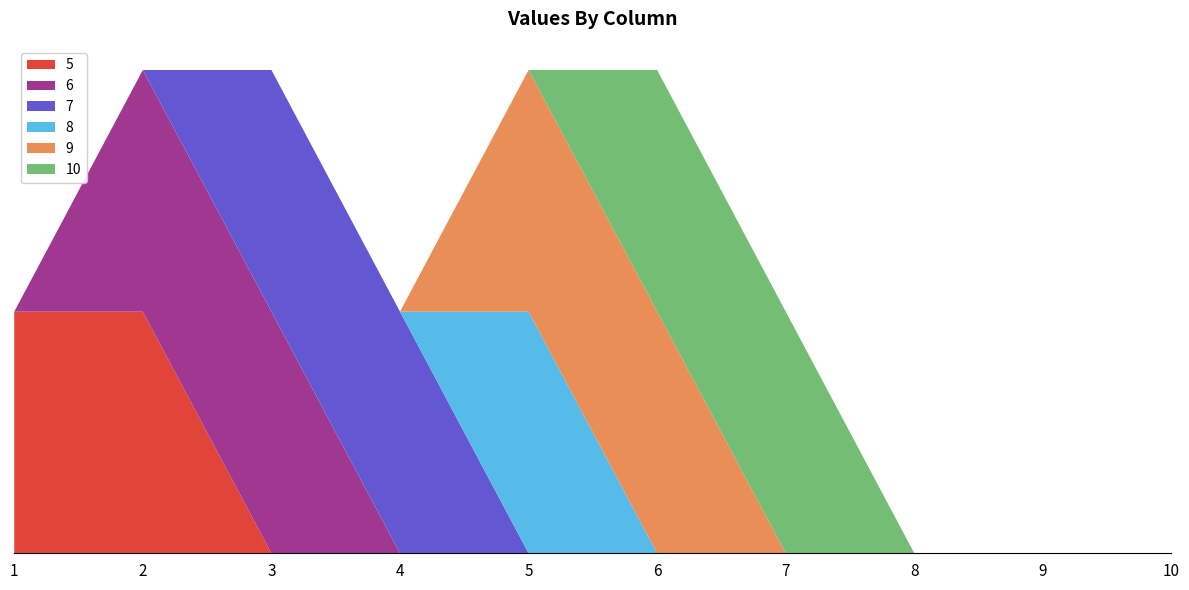

Reading right to left, extract all data points from this chart.

5: 10=0	9=0	8=0	7=0	6=0	5=0	4=0	3=0	2=1	1=1
6: 10=0	9=0	8=0	7=0	6=0	5=0	4=0	3=1	2=1	1=0
7: 10=0	9=0	8=0	7=0	6=0	5=0	4=1	3=1	2=0	1=0
8: 10=0	9=0	8=0	7=0	6=0	5=1	4=0	3=0	2=0	1=0
9: 10=0	9=0	8=0	7=0	6=1	5=1	4=0	3=0	2=0	1=0
10: 10=0	9=0	8=0	7=1	6=1	5=0	4=0	3=0	2=0	1=0